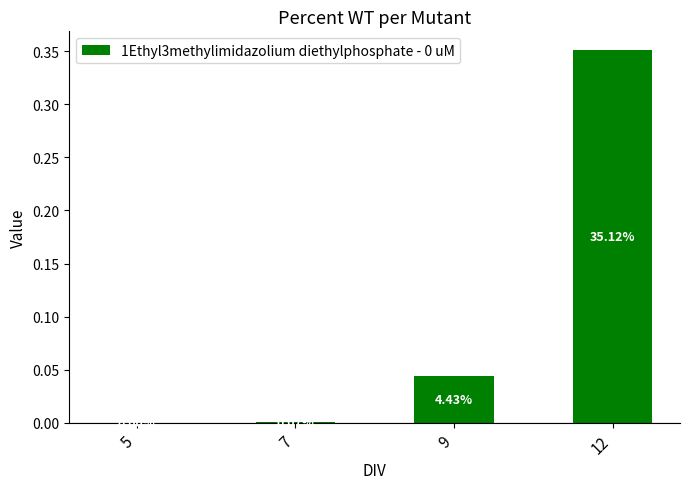

What is the change in value from 7 to 12?

+0.4